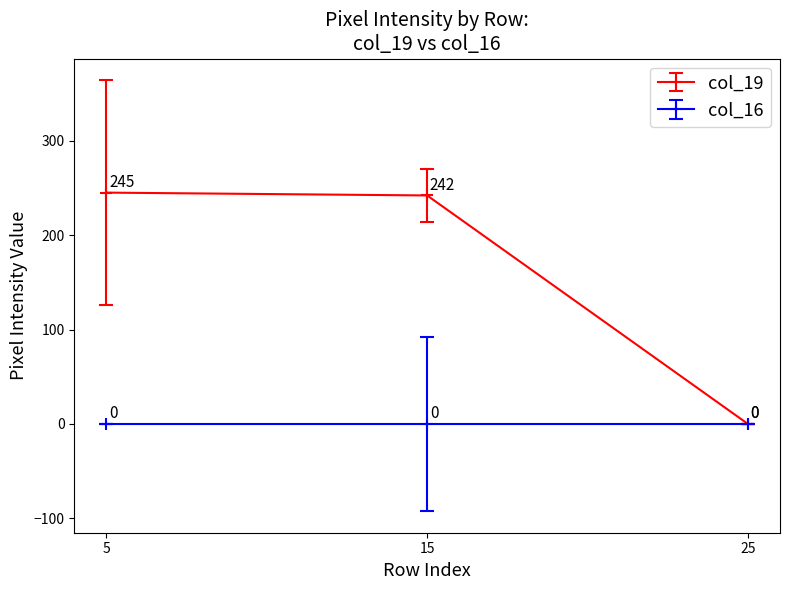

How many lines are shown in the chart?

2